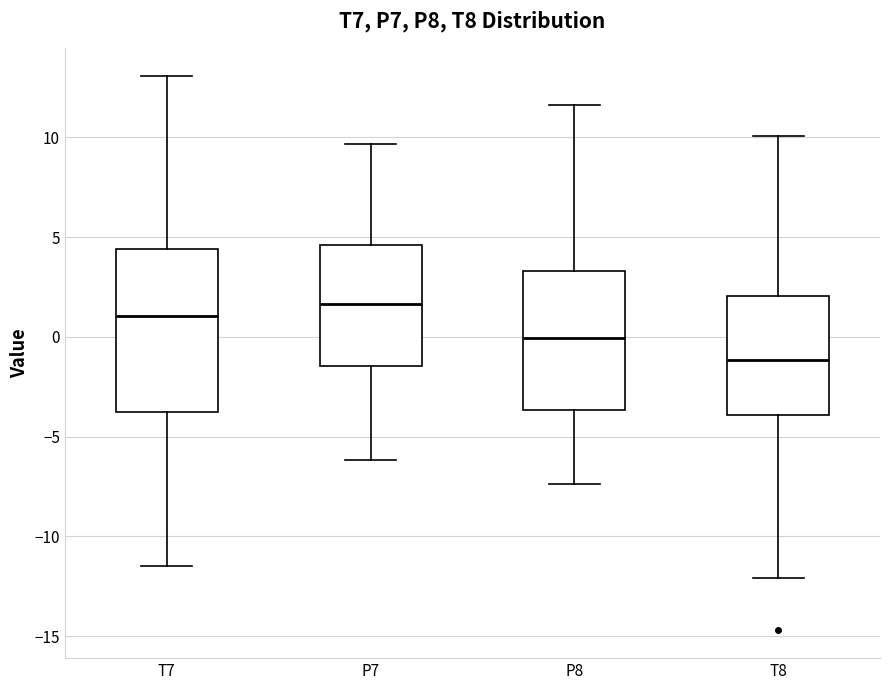

Which box has the lowest median line?

T8